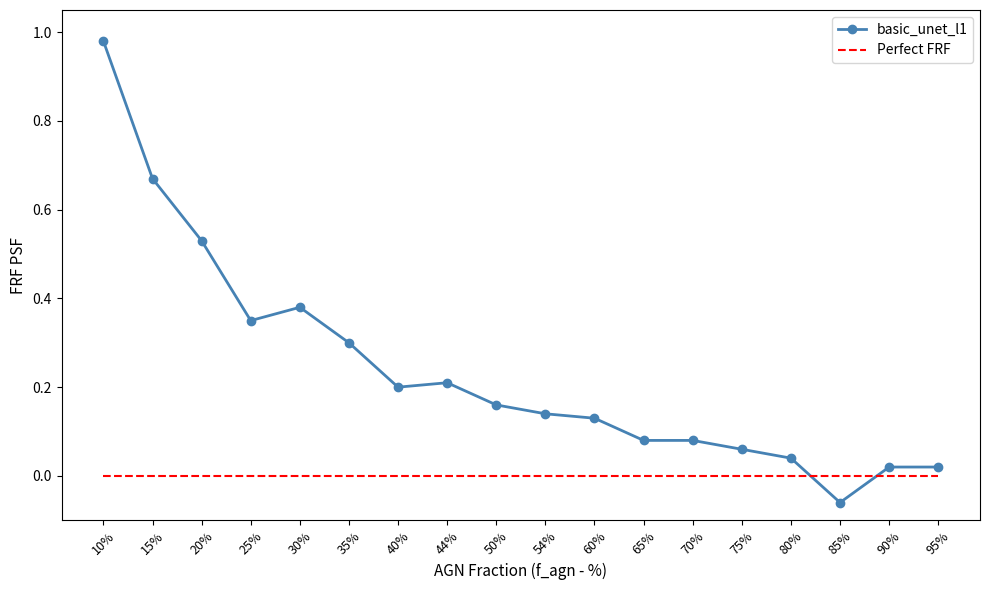

The value of Perfect FRF at 75% is 0.0. True or false?

True